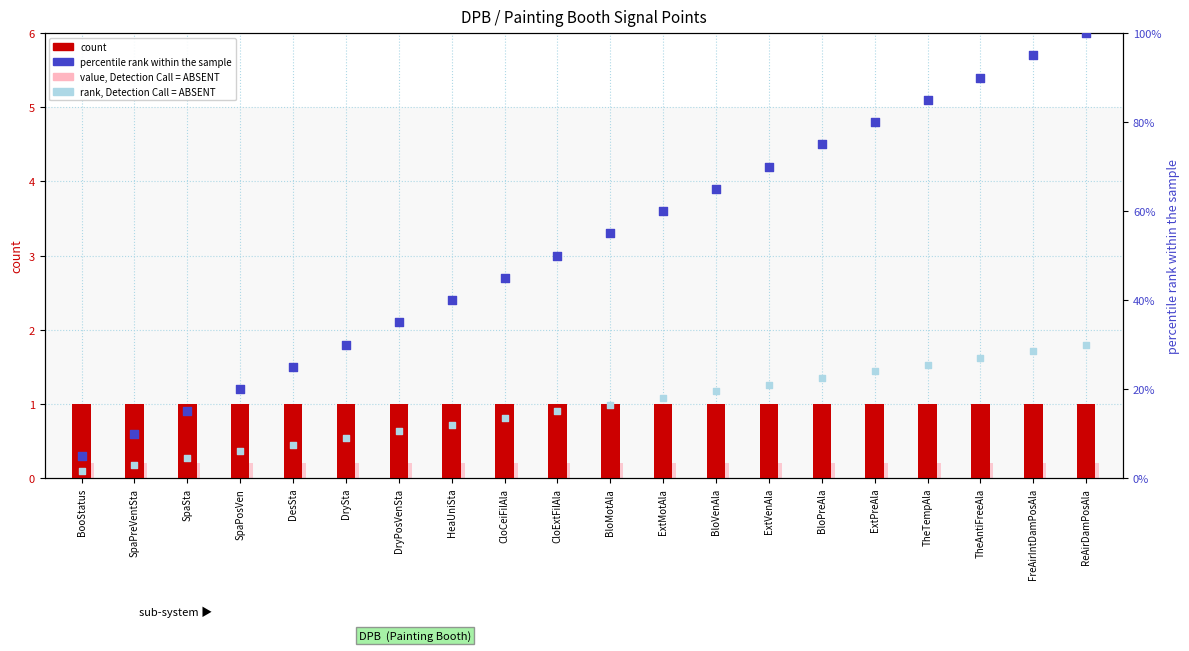

Is the value of count at TheAntiFreeAla greater than the value of rank, Detection Call = ABSENT at FreAirIntDamPosAla?

No